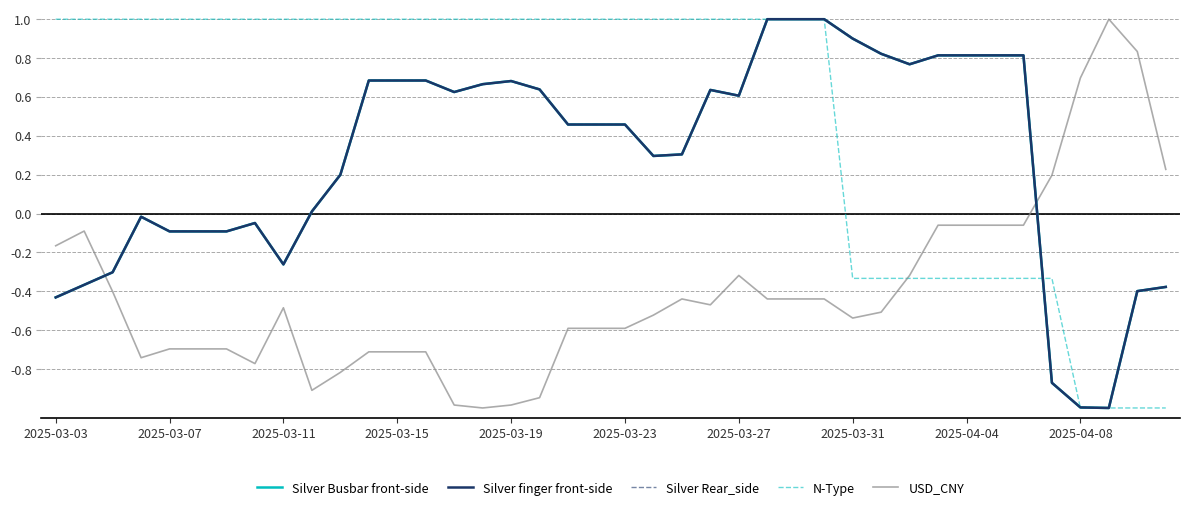

What is the maximum value for USD_CNY?

1.0